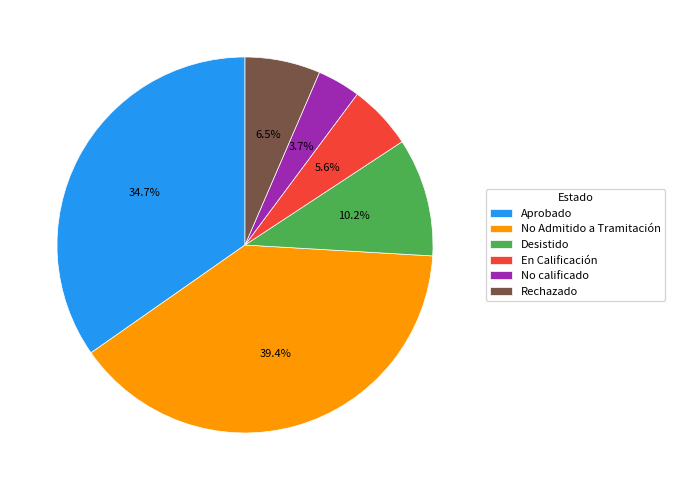

To the nearest percent, what is the difference between the largest and smallest slice percentages?

36%